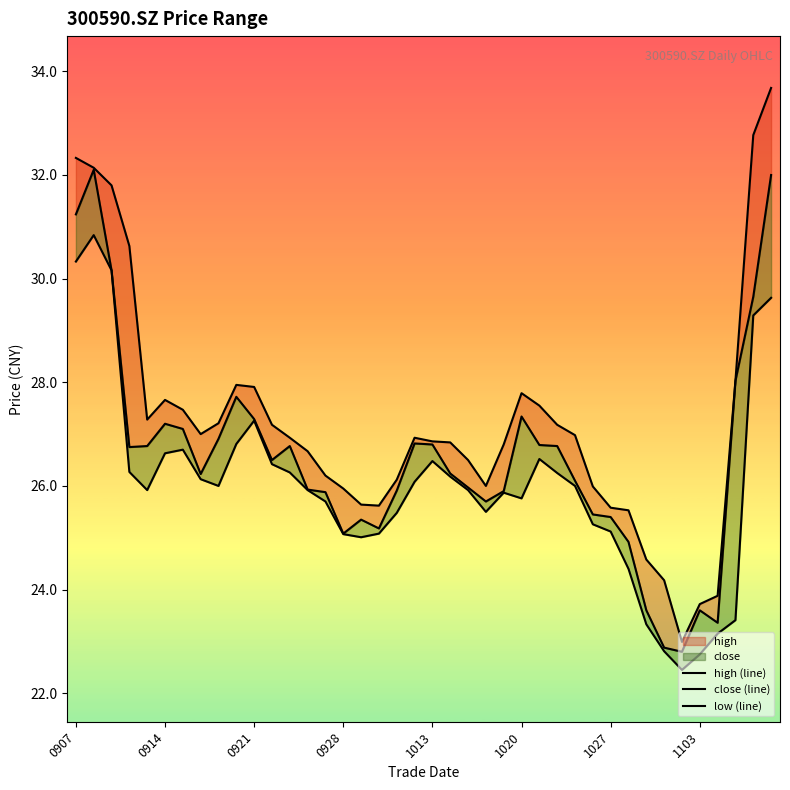

How many data points in low (line) are above 26?

18